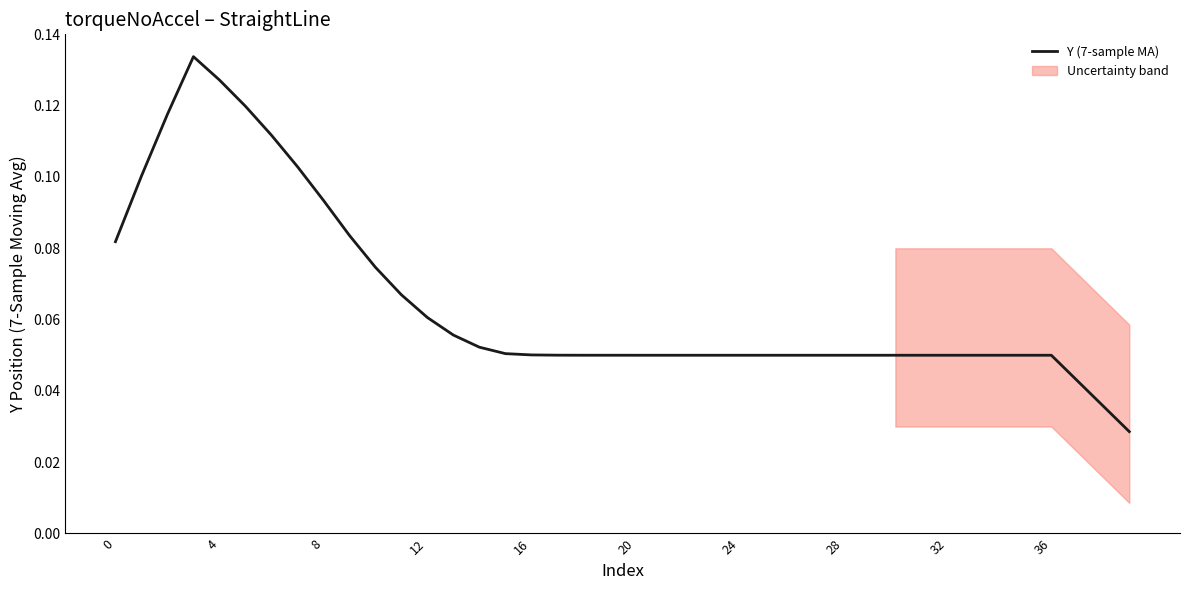

What is the average value?

0.1